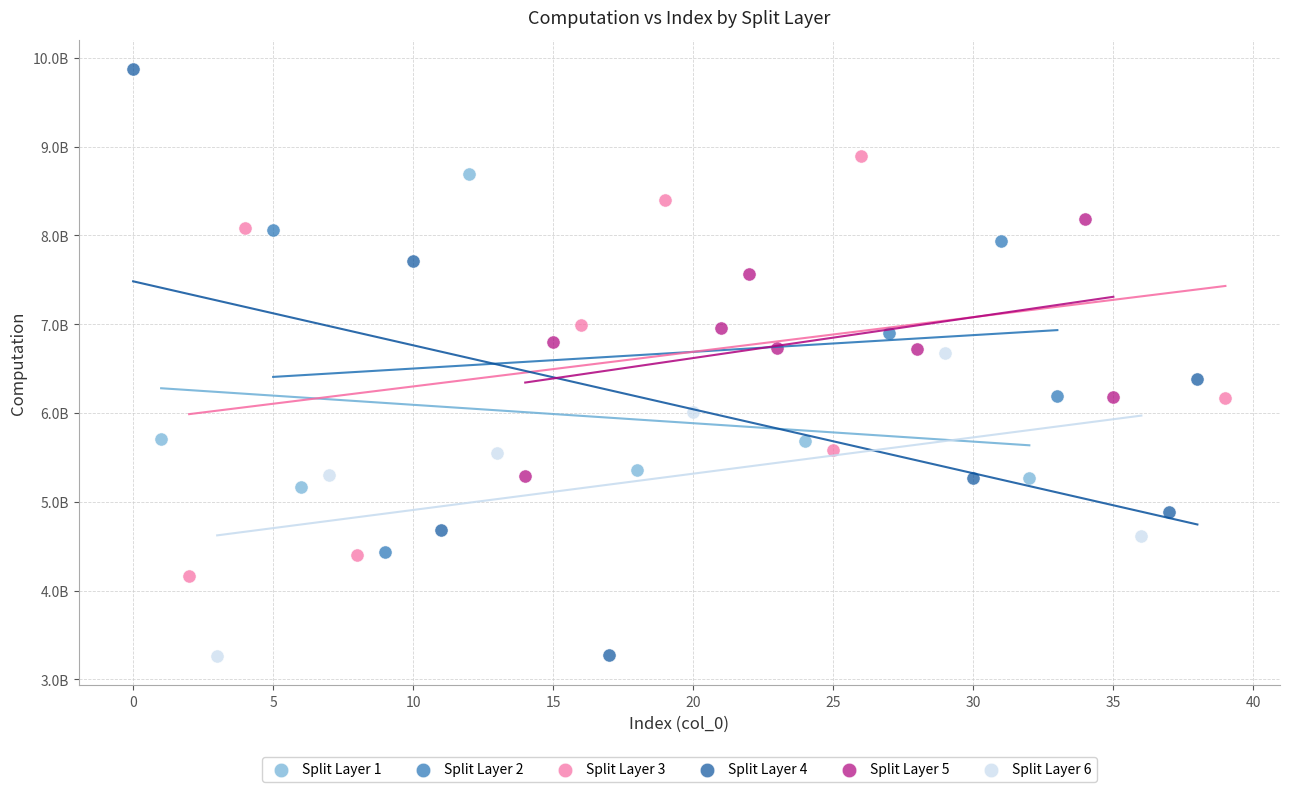

What are all the series names shown in the legend?

Split Layer 1, Split Layer 2, Split Layer 3, Split Layer 4, Split Layer 5, Split Layer 6